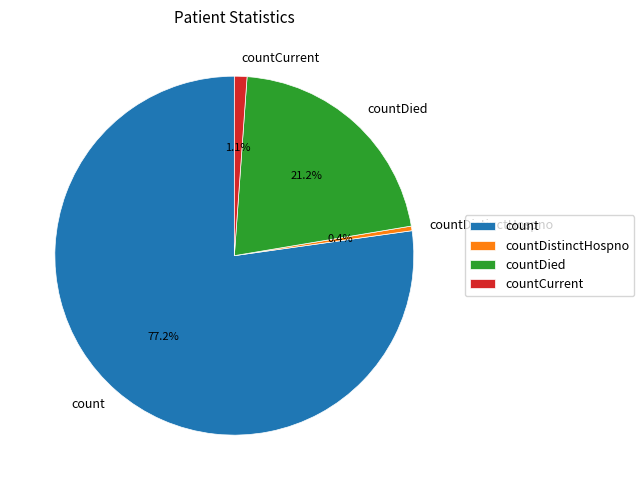

Does countDied represent more than half of the total?

No